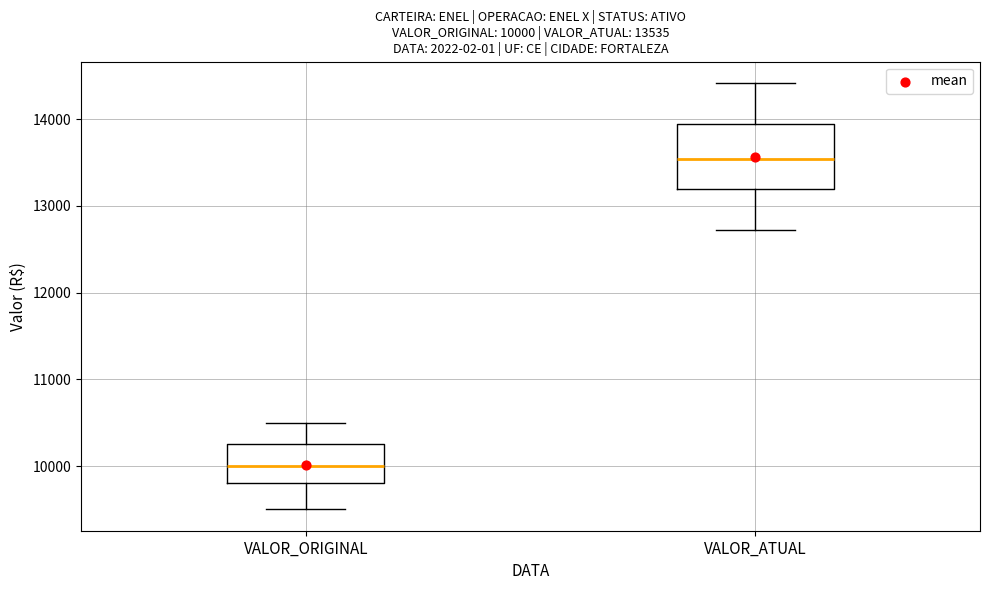

Comparing the boxes themselves (not the whiskers), which one is the tallest?

VALOR_ATUAL